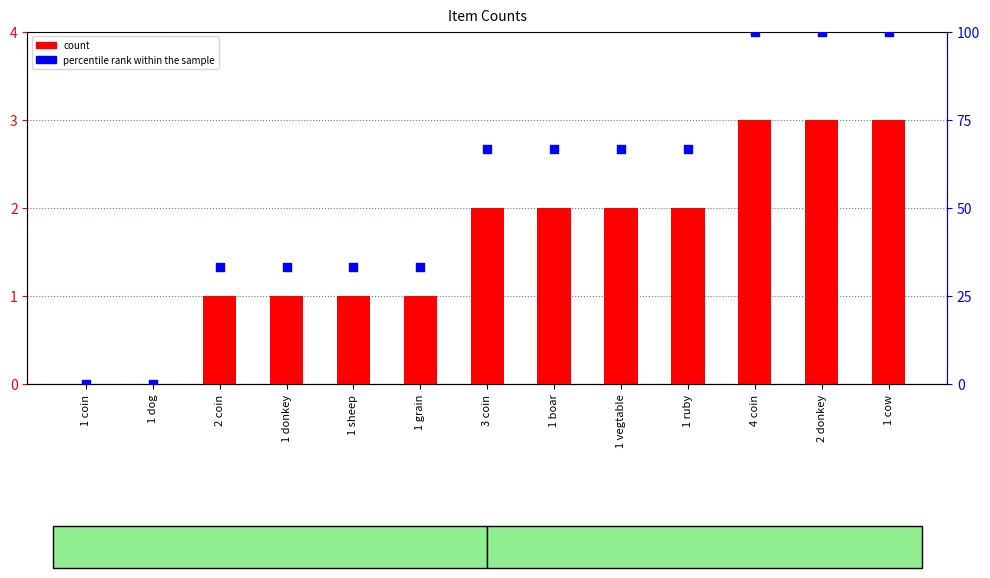

Which series has the largest total across all categories?

percentile rank within the sample